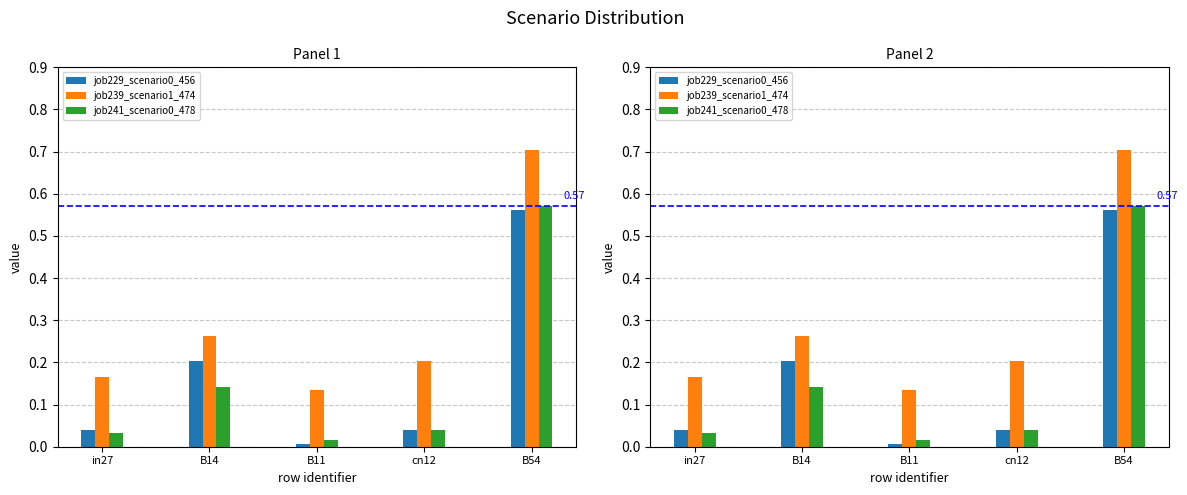

Which series has the largest total across all categories?

job239_scenario1_474